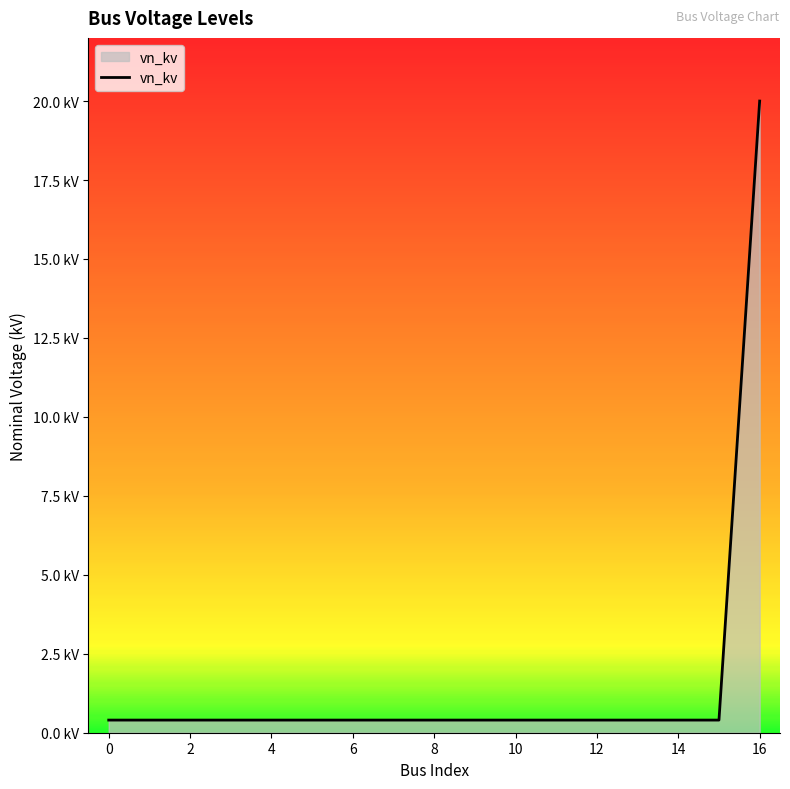

Reading right to left, what are all the values shown in this chart?

20.0	0.4	0.4	0.4	0.4	0.4	0.4	0.4	0.4	0.4	0.4	0.4	0.4	0.4	0.4	0.4	0.4